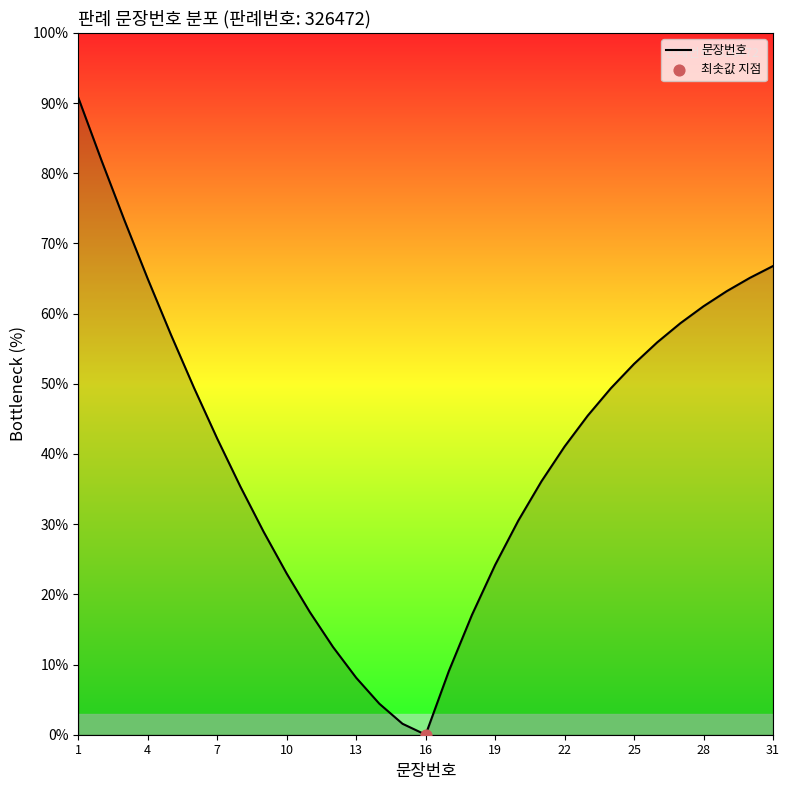

What is the maximum value shown in the chart?

90.8